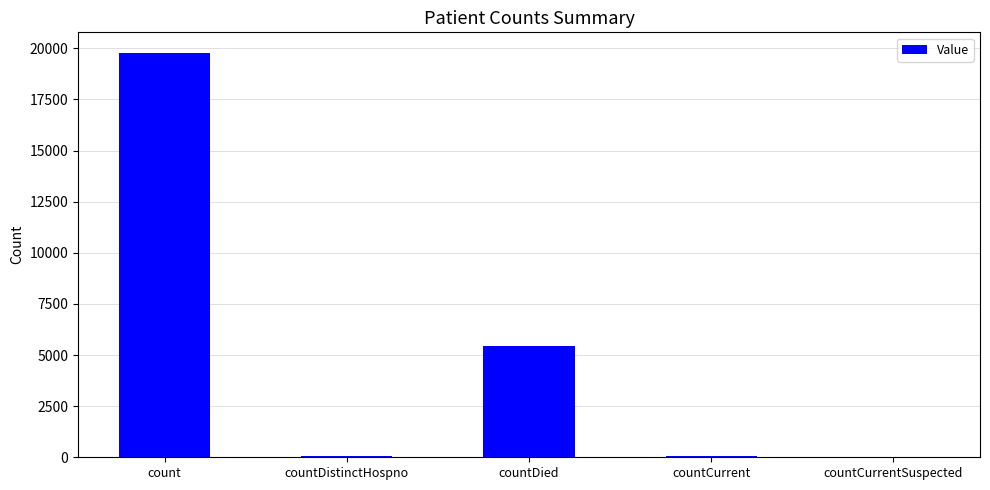

What is the maximum value shown in the chart?

19789